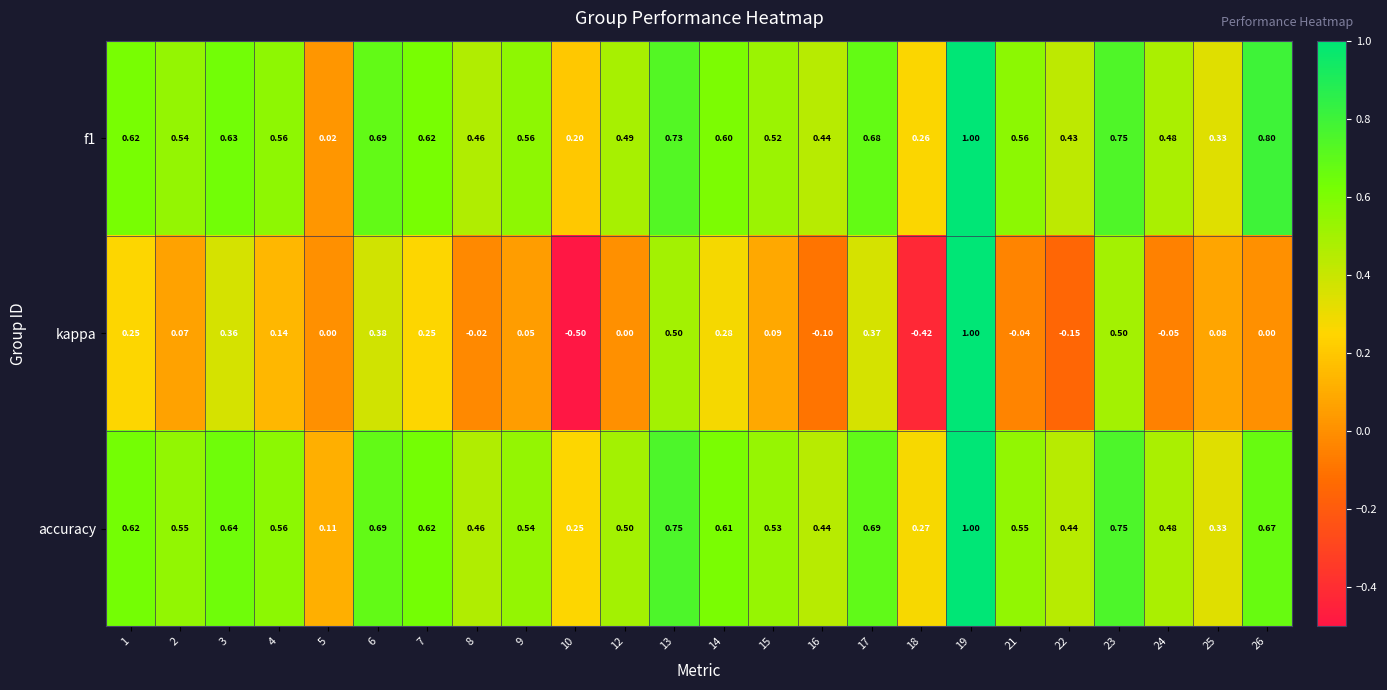

What is the maximum value shown in the chart?

1.0